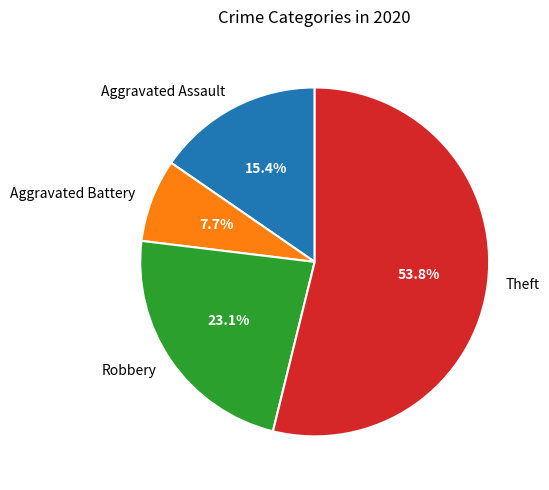

Is Robbery the majority of the pie?

No